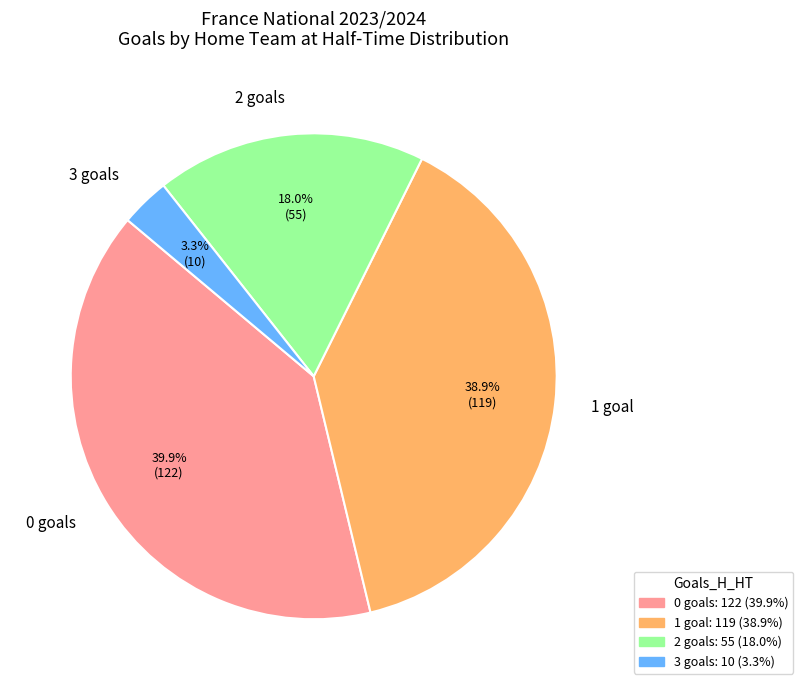

Is there any slice that represents more than half of the pie?

No